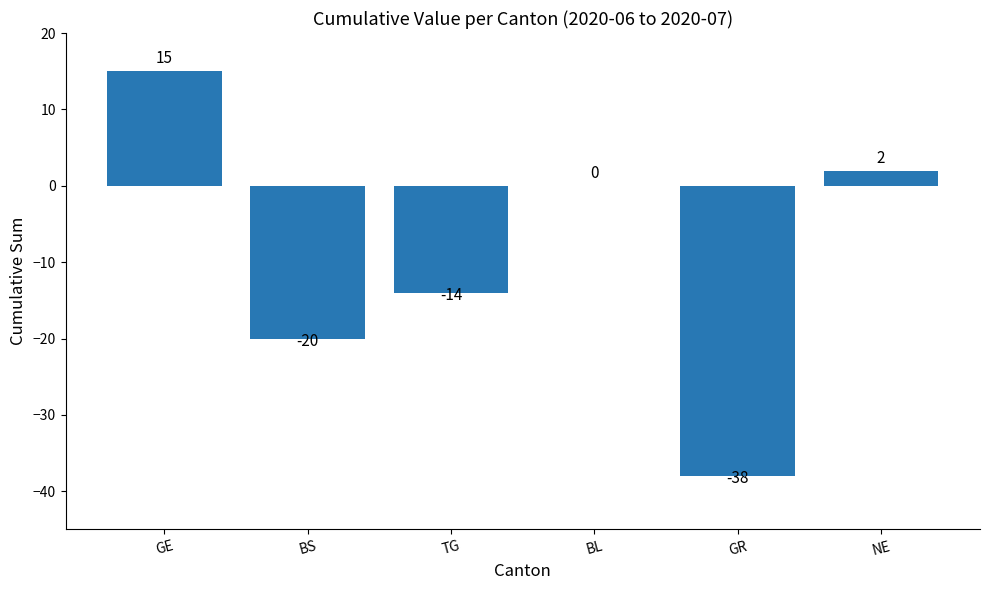

True or false: the data shows -38 at GR.

True